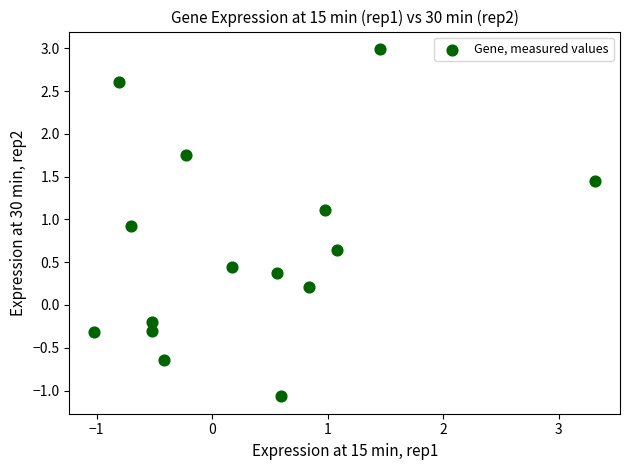

What is the range of Y values (max minus min)?

4.1